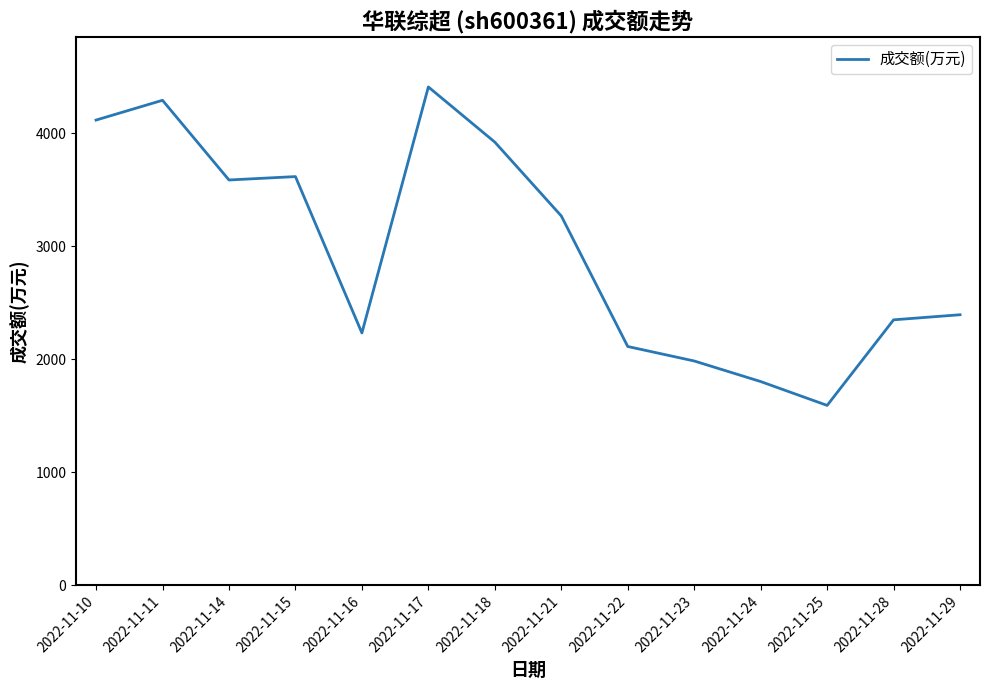

Reading left to right, list all the values displayed in this chart.

2022-11-10=4115	2022-11-11=4290	2022-11-14=3585	2022-11-15=3615	2022-11-16=2232	2022-11-17=4408	2022-11-18=3920	2022-11-21=3267	2022-11-22=2112	2022-11-23=1984	2022-11-24=1802	2022-11-25=1591	2022-11-28=2348	2022-11-29=2393